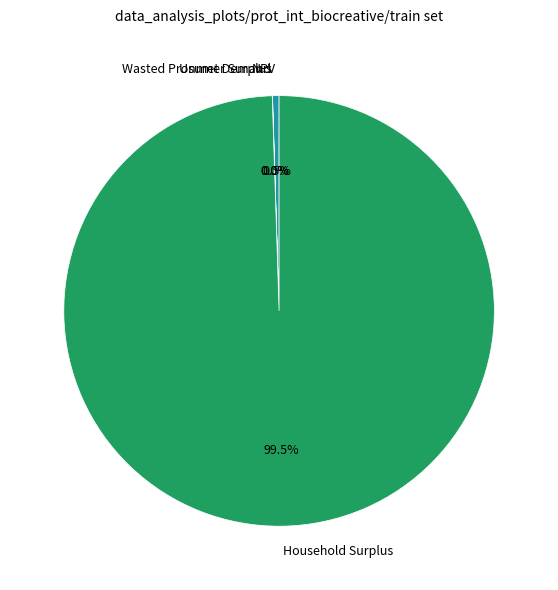

Which slice represents more than half of the pie?

Household Surplus